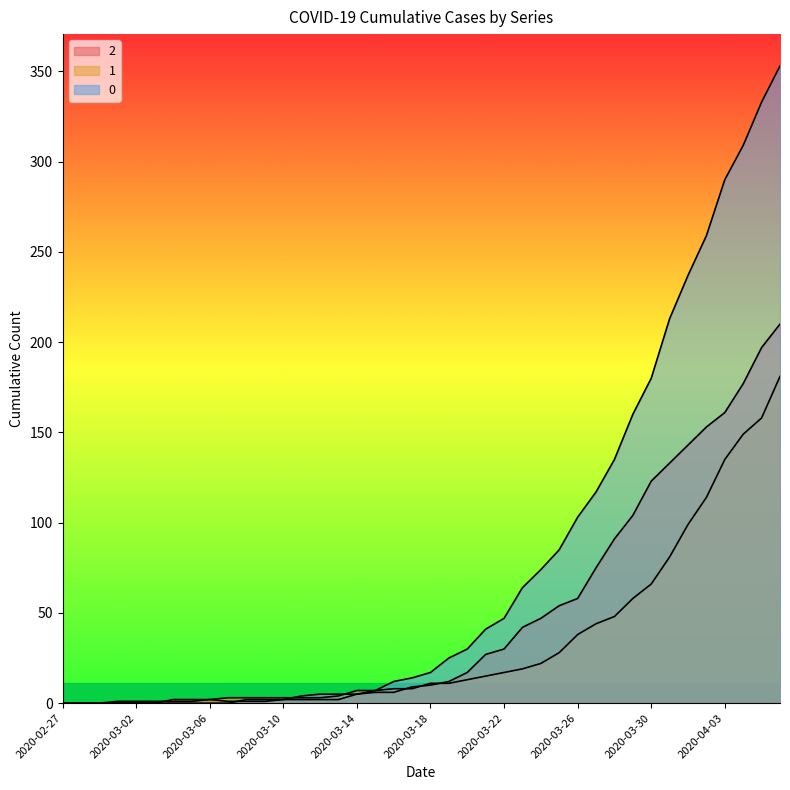

How many lines are shown in the chart?

3